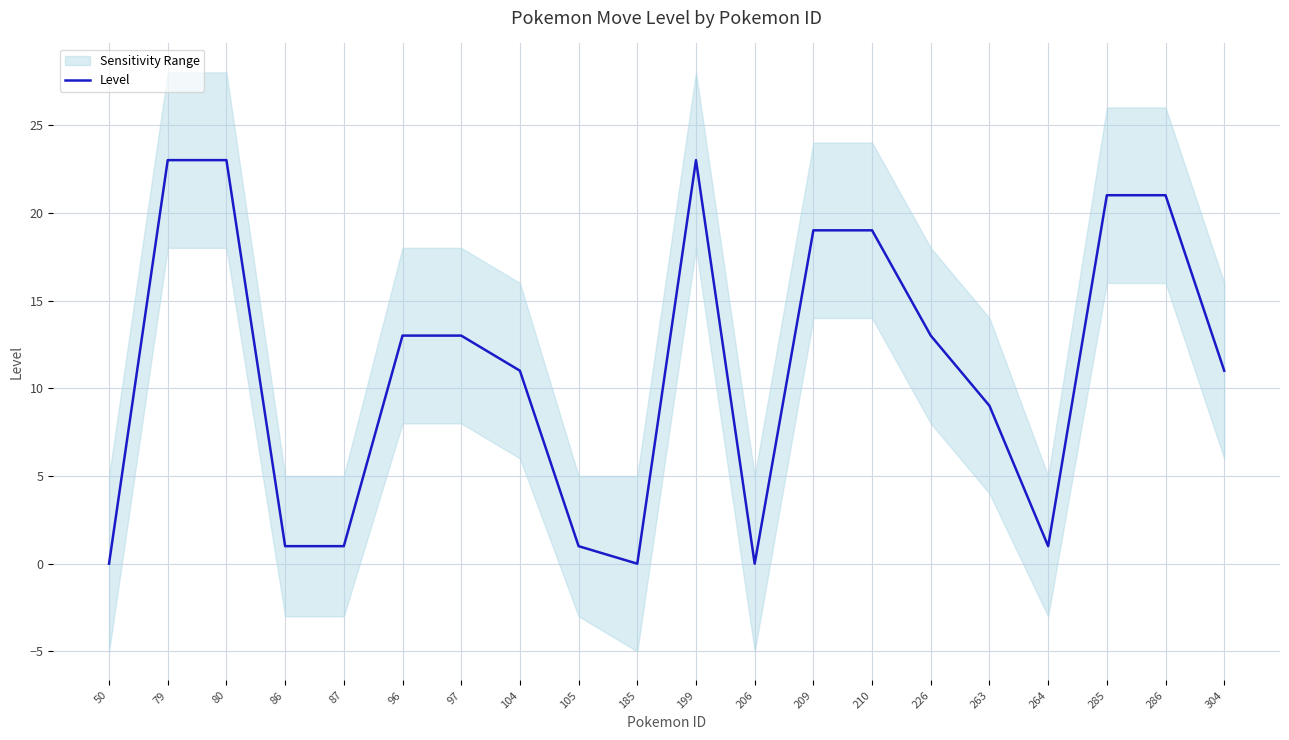

What is the ratio of the value at 96 to the value at 226?

1.0